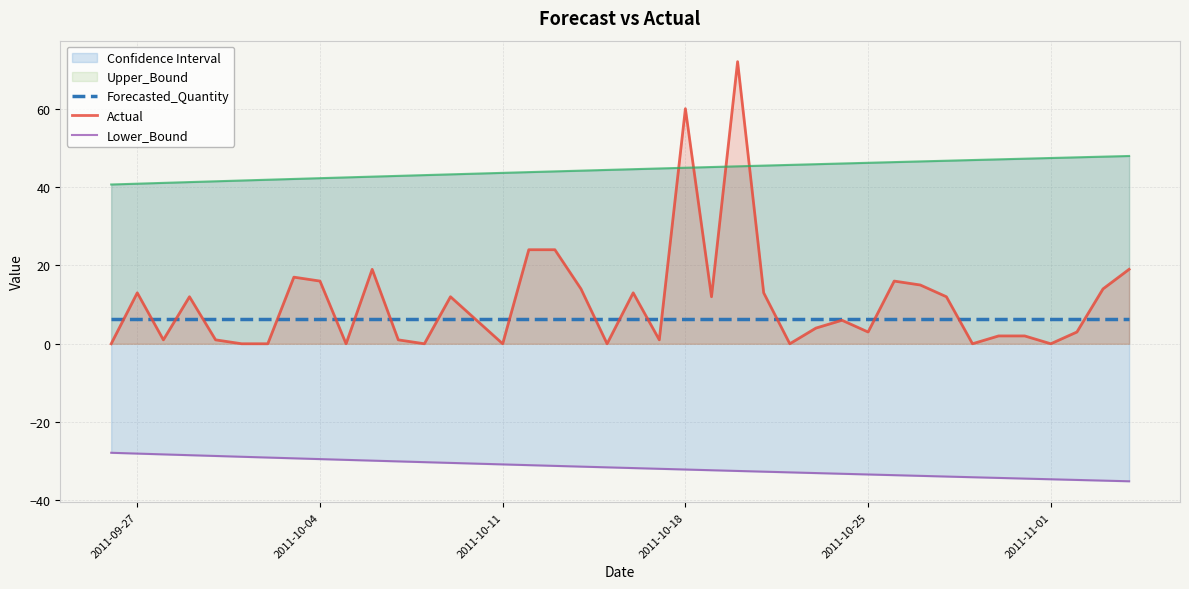

True or false: Forecasted_Quantity has more than 0 points higher than both neighbors.

False